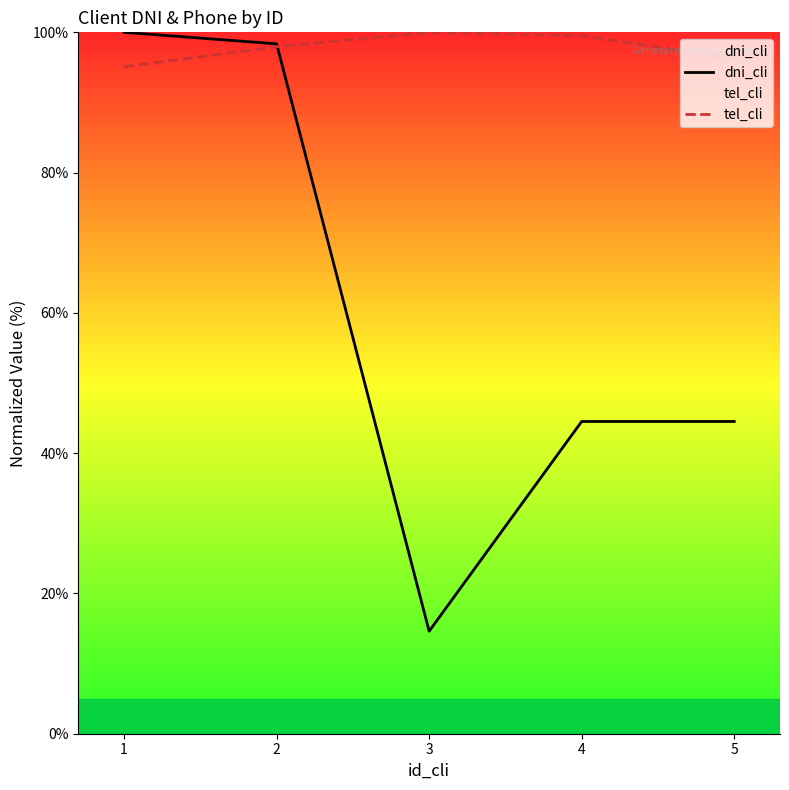

Reading left to right, list all the values displayed in this chart.

dni_cli: 100.0	98.4	14.6	44.5	44.5
tel_cli: 95.1	97.9	100.0	99.5	96.3